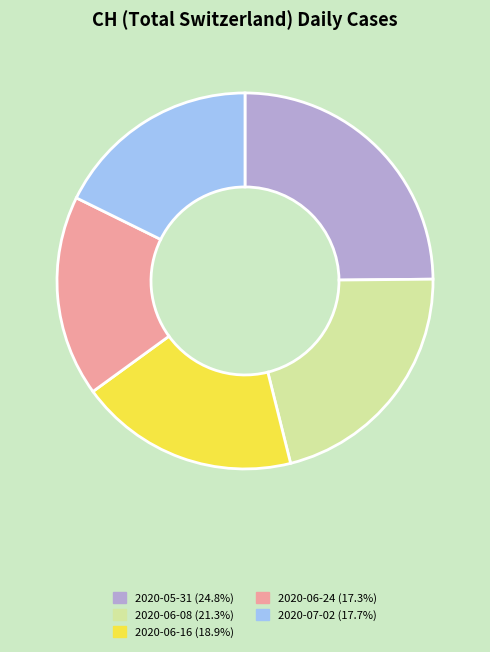

Does 2020-05-31 (24.8%) represent more than half of the total?

No